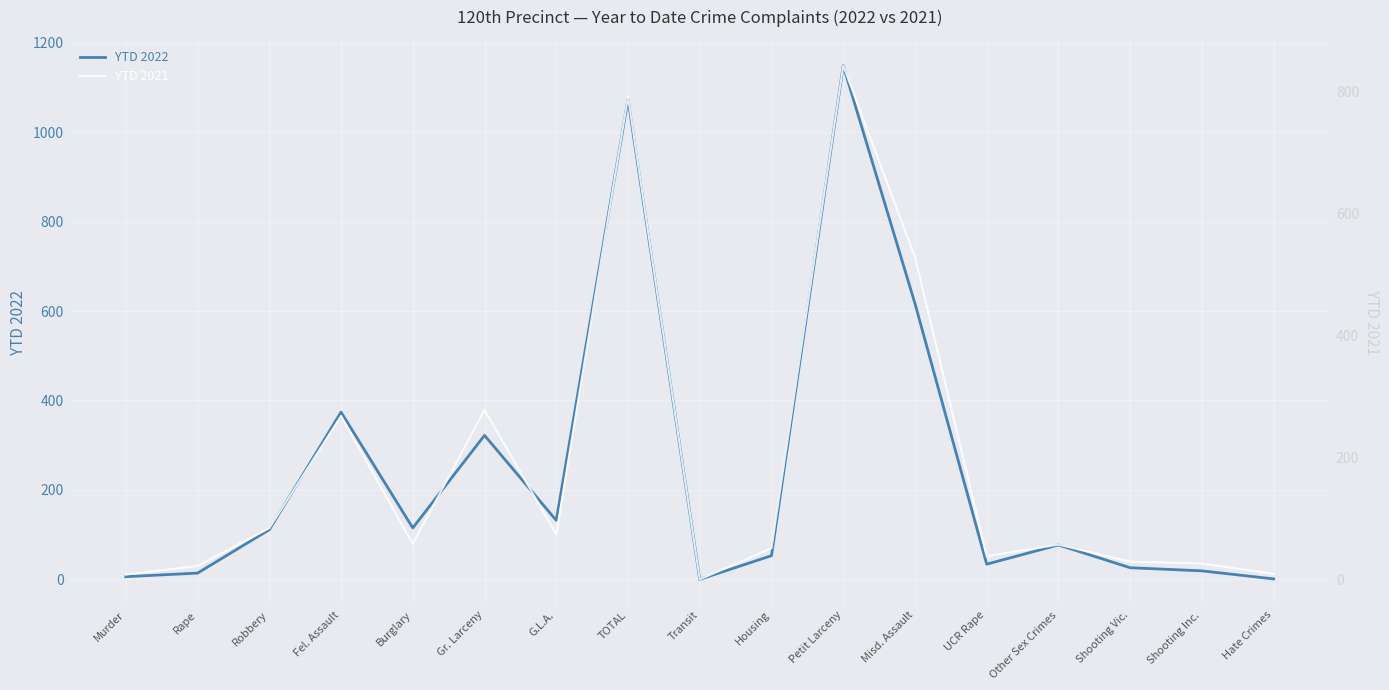

How many times do YTD 2022 and YTD 2021 cross each other?

4